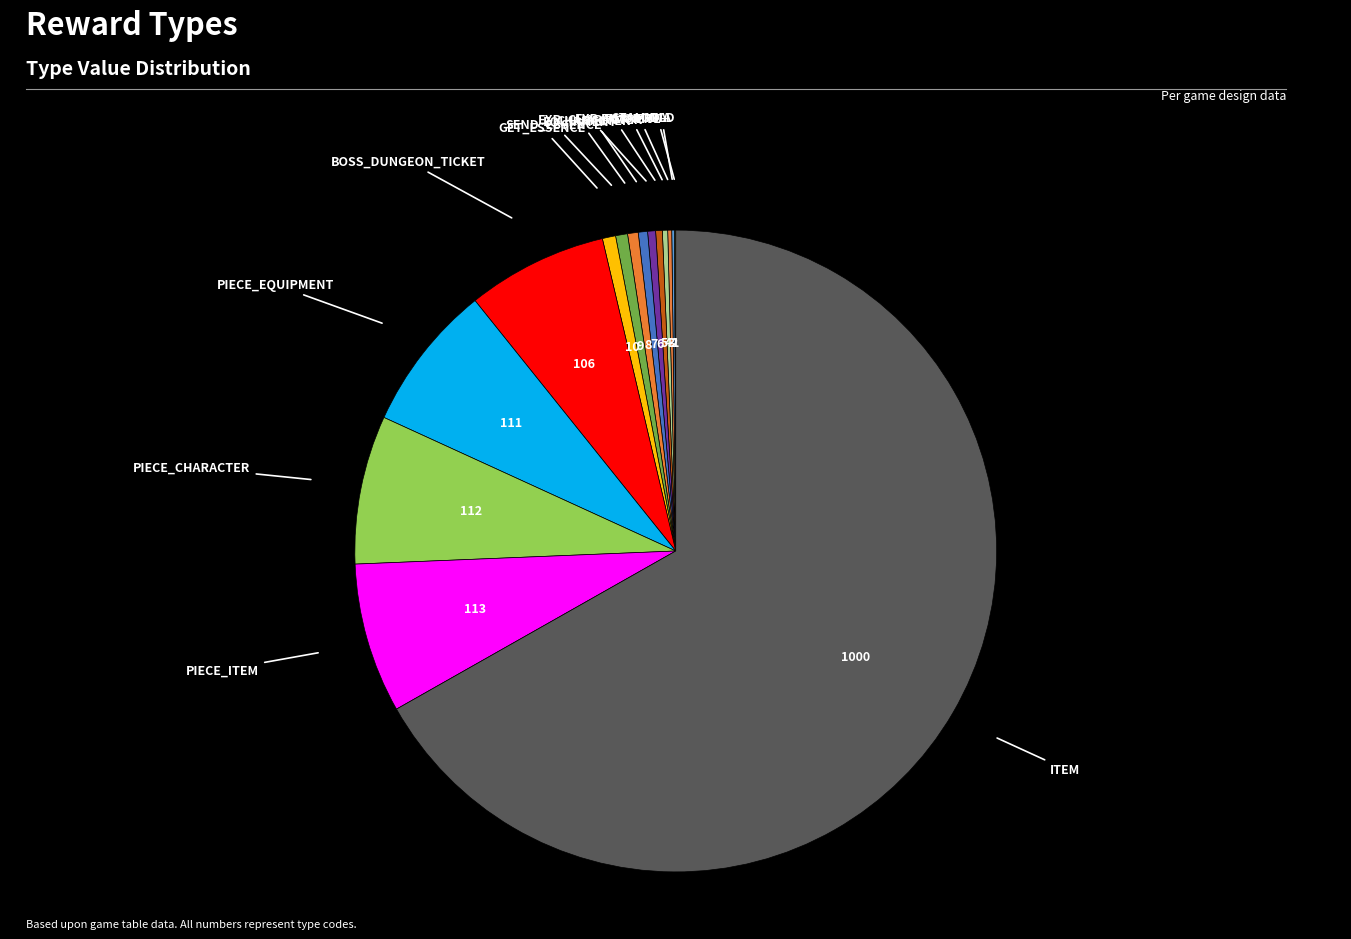

Count the number of slices in the pie.

16